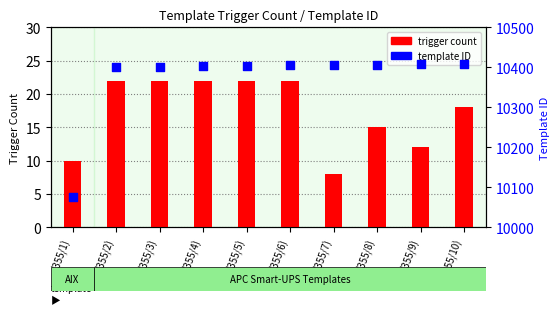

What is the total value across all series at (355/8)?

10422